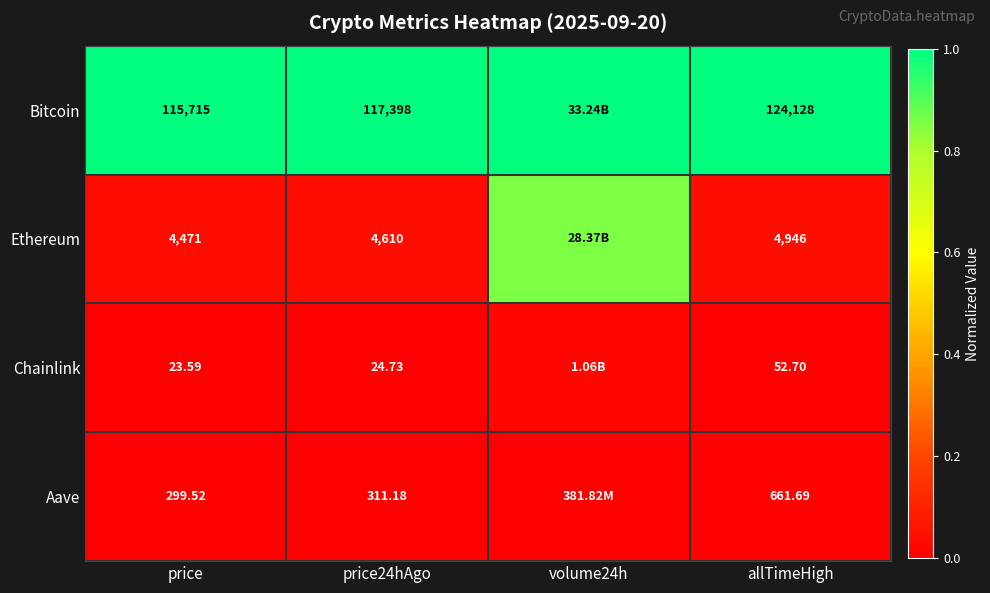

Rank the series at price24hAgo from highest to lowest value.

Bitcoin, Ethereum, Aave, Chainlink